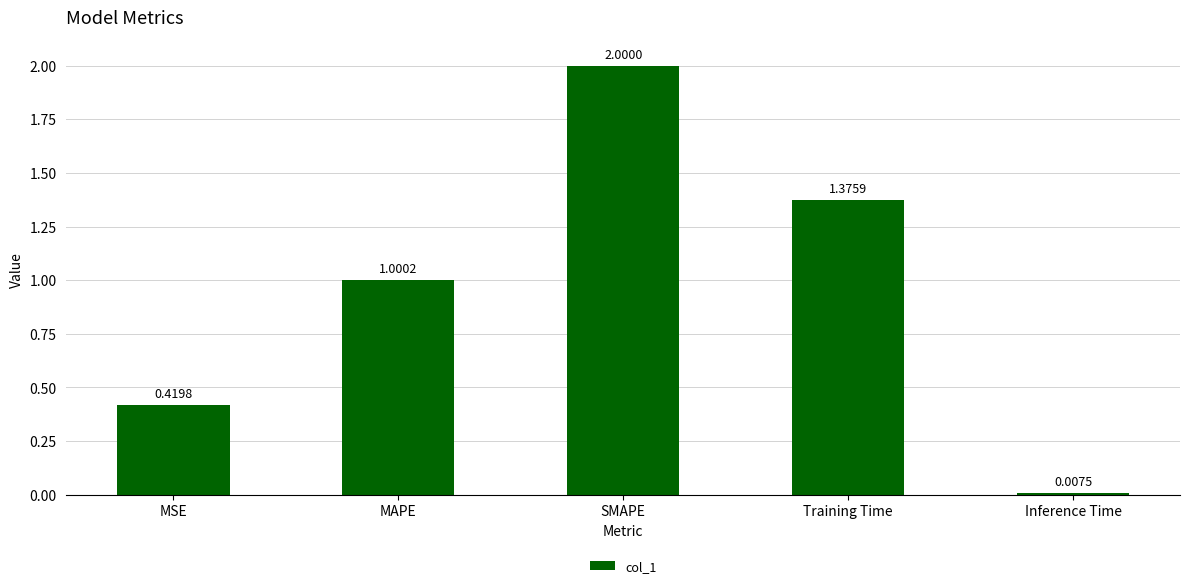

Rank the categories by value from highest to lowest.

SMAPE, Training Time, MAPE, MSE, Inference Time